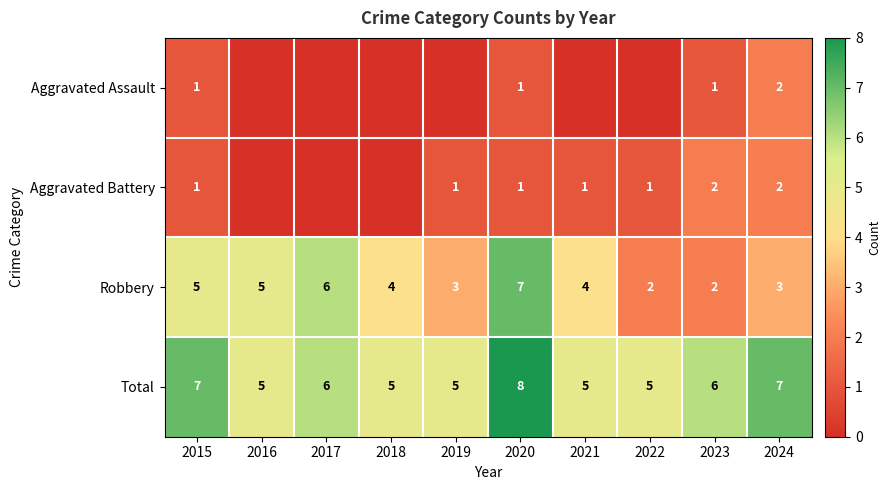

How many values in the Robbery series are below 4?

4